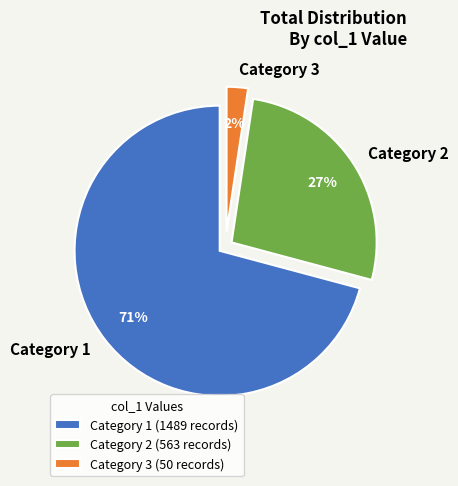

Is it true that Category 2 is 27% of the pie?

True